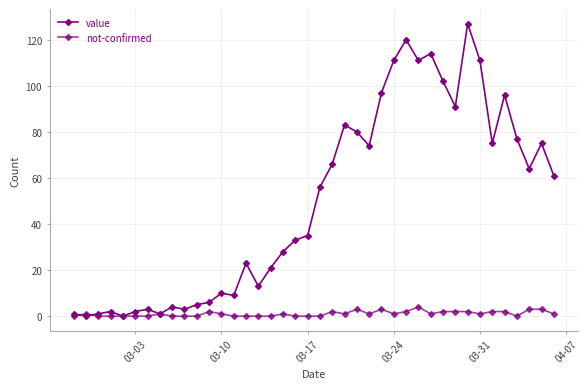

After their last crossing, which series has the higher values: value or not-confirmed?

value